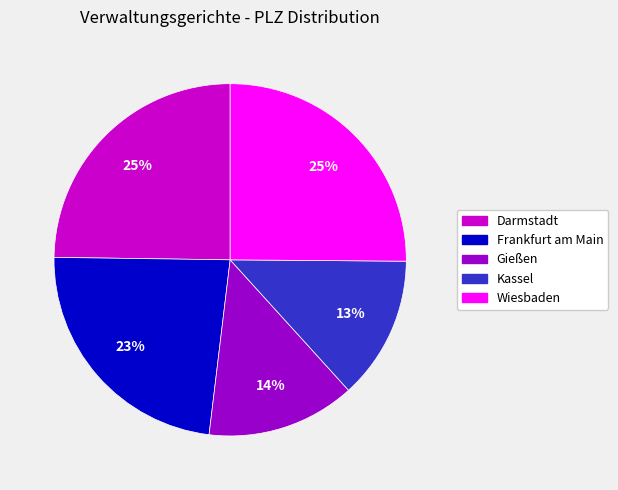

Is the sum of Wiesbaden and Frankfurt am Main greater than half?

No